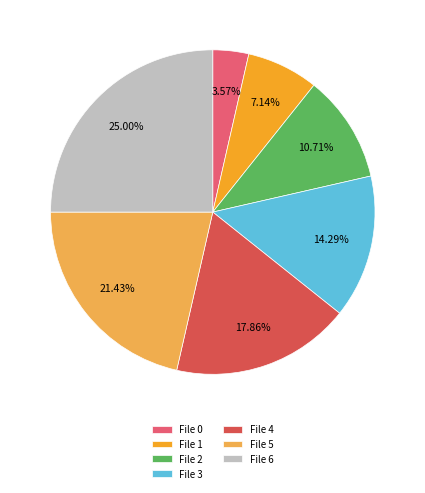

Is there any slice that represents more than half of the pie?

No